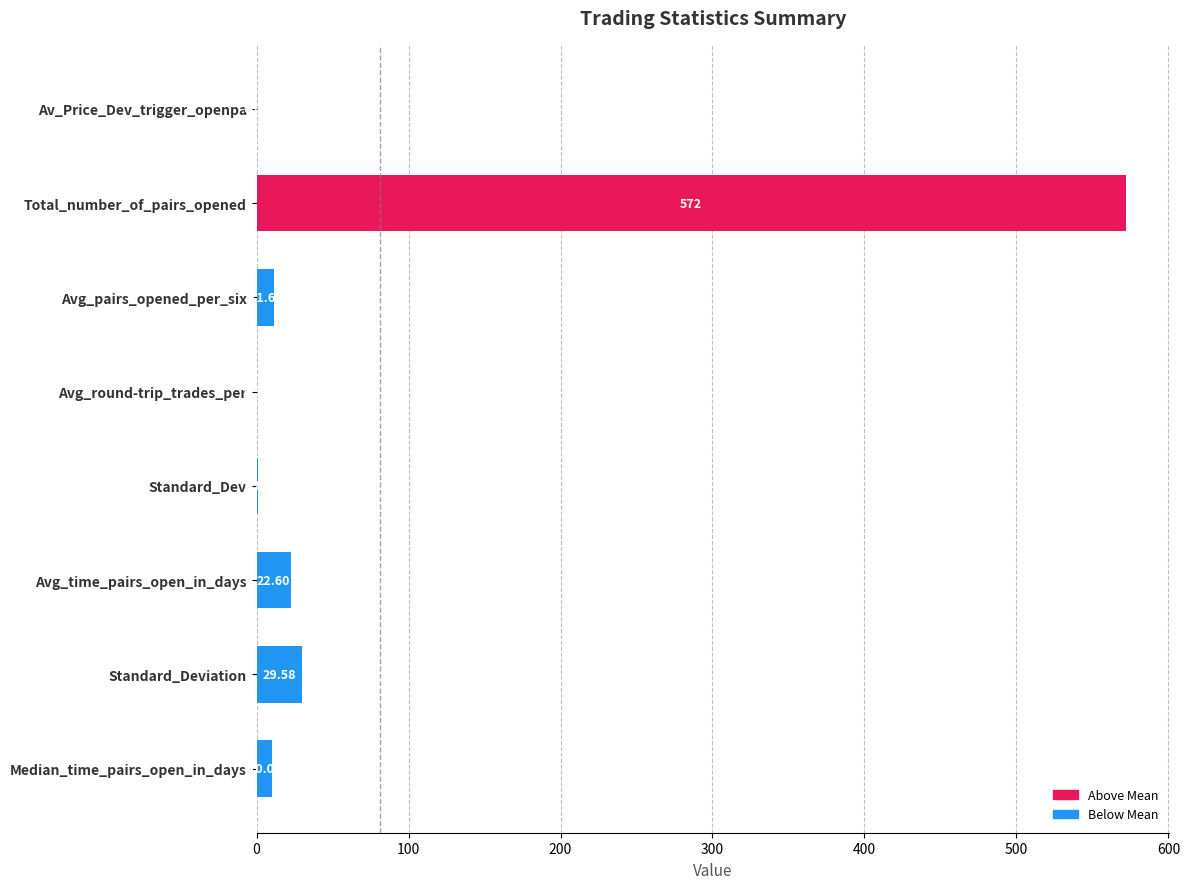

What is the change in value from Av_Price_Dev_trigger_openpa to Standard_Dev?

+0.7